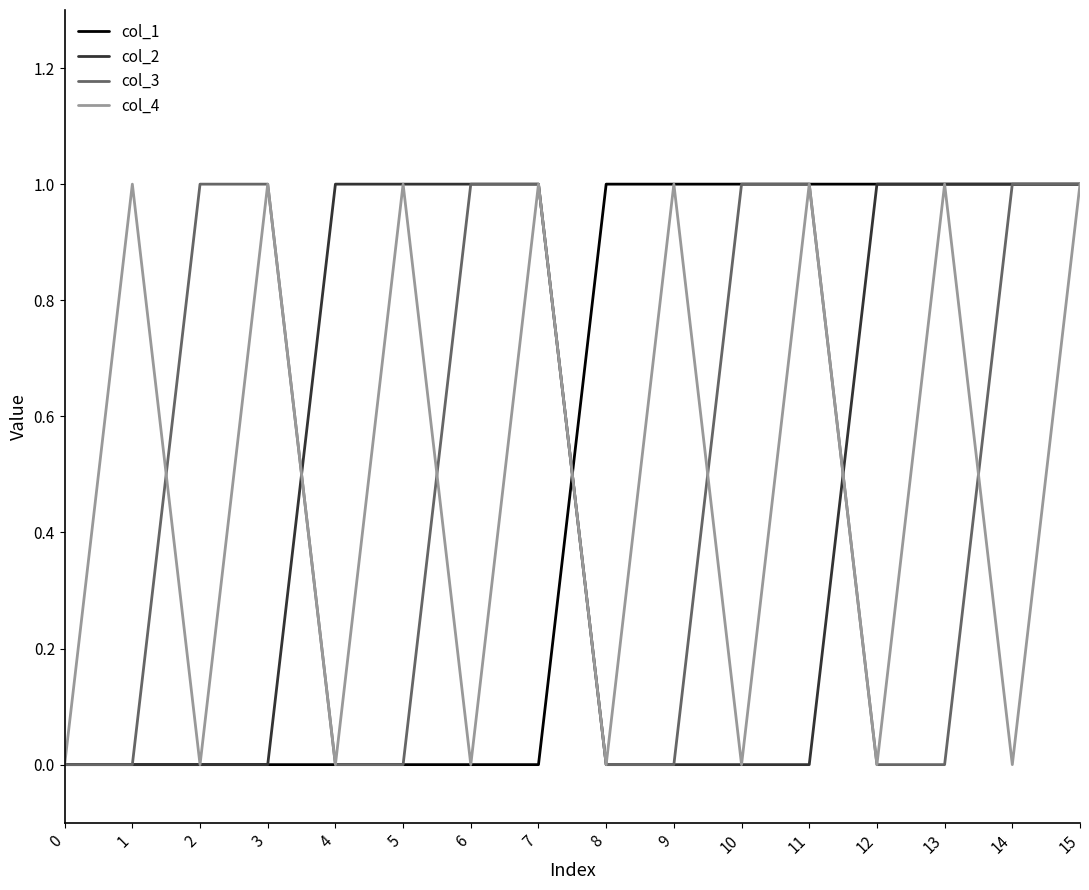

Between 10 and 14, which series saw the biggest shift?

col_2